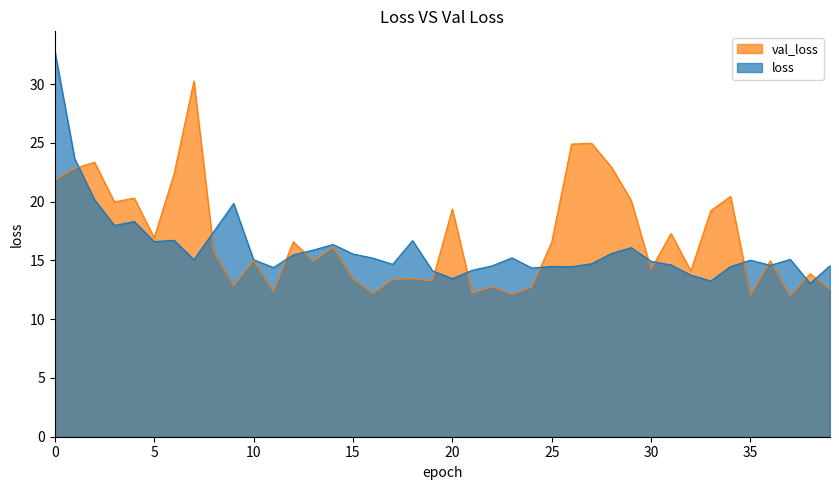

How many times do loss and val_loss cross each other?

14